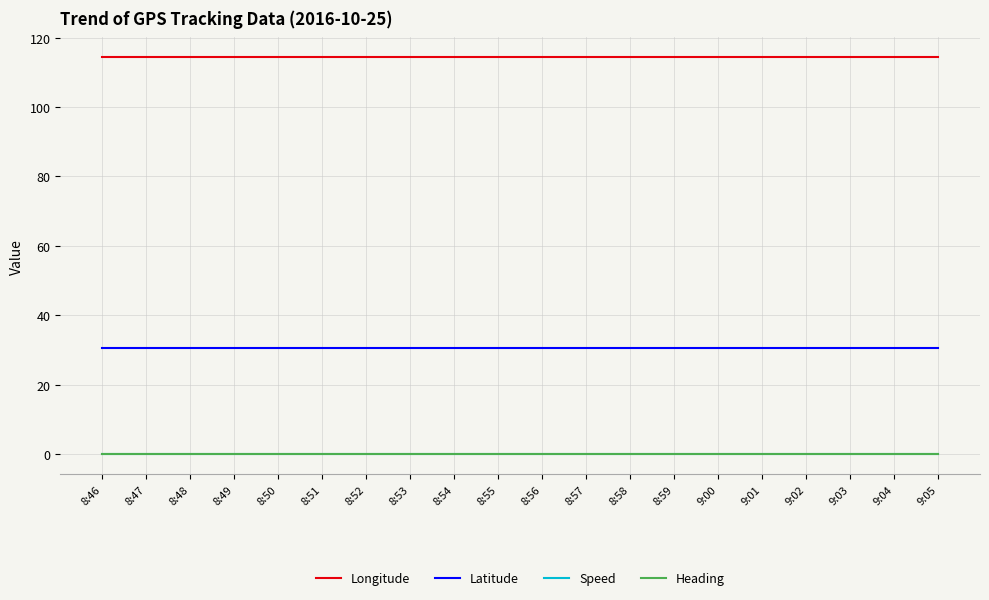

The value of Speed at 8:51 is 0.0. True or false?

True